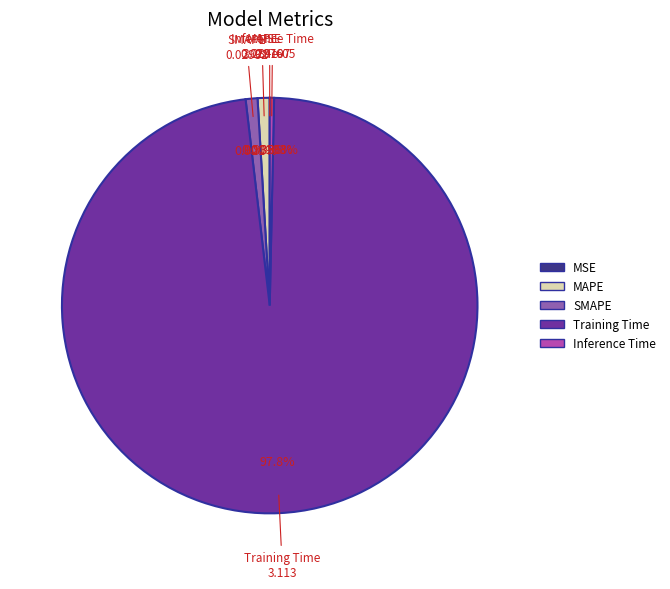

What is the largest slice in the pie chart?

Training Time